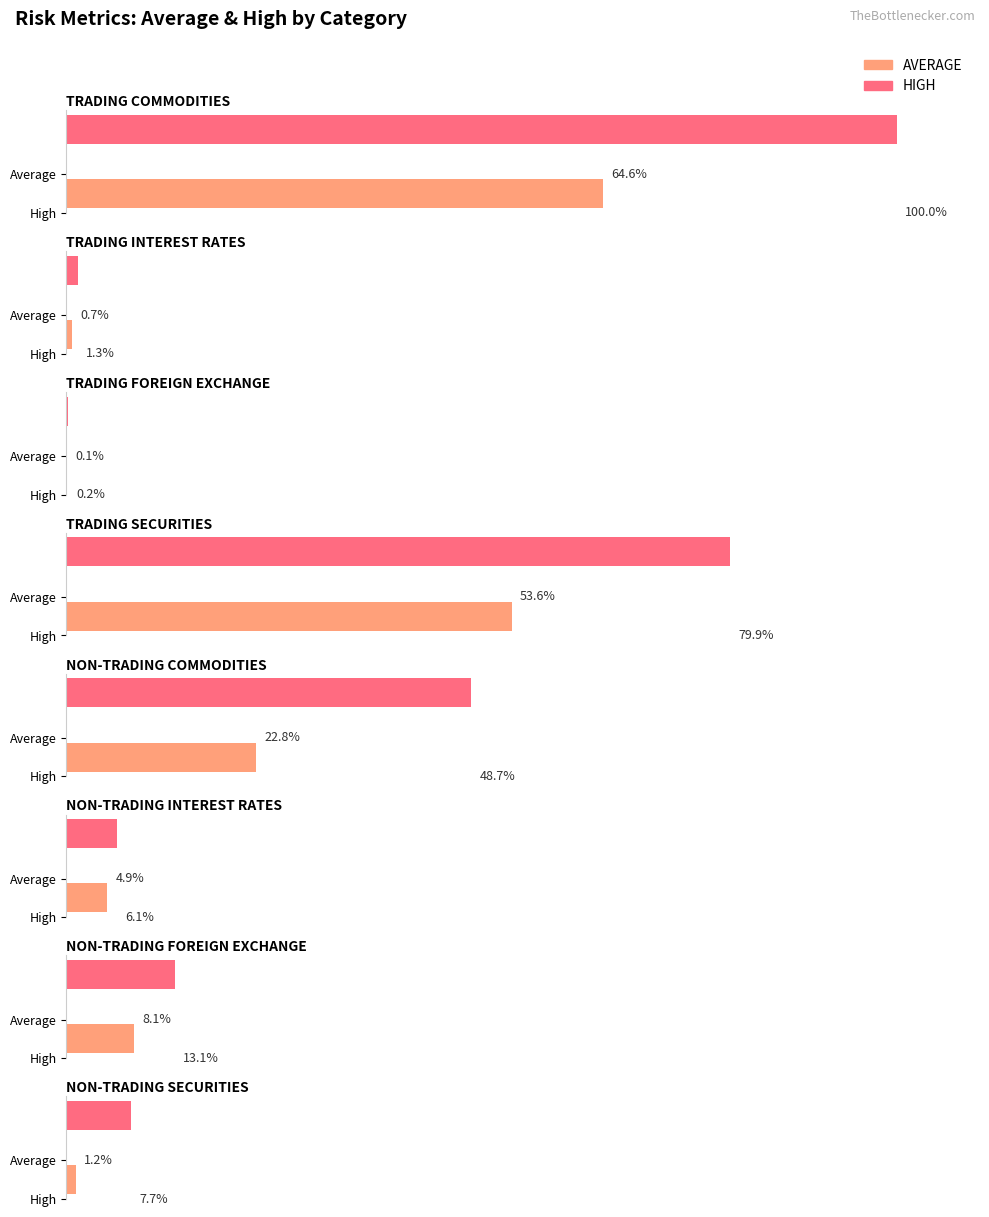

At how many categories does at least one series exceed 16636790?

3